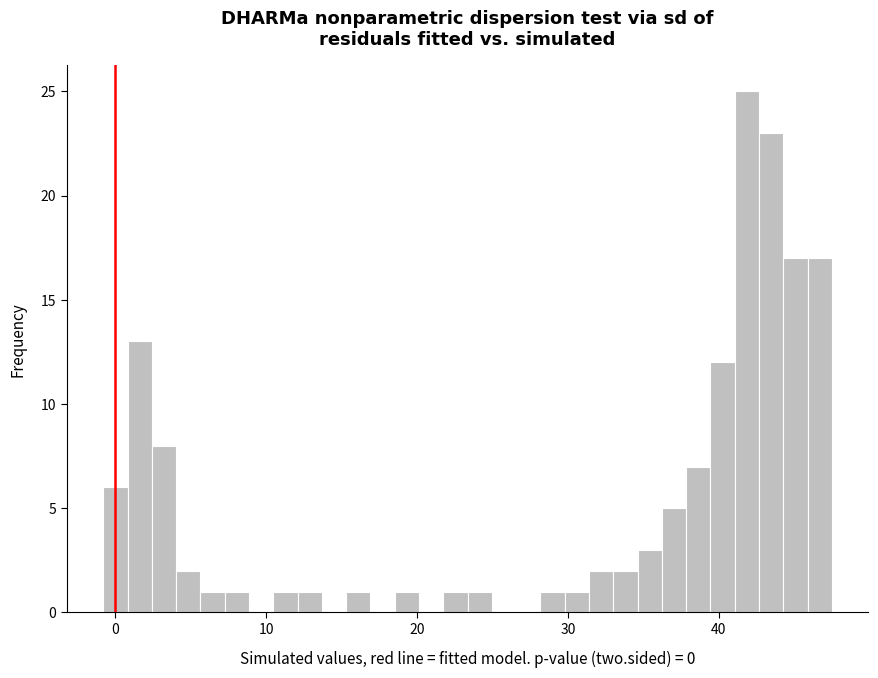

Read against the x-axis, roughly where is the centre of the tallest bar?

42